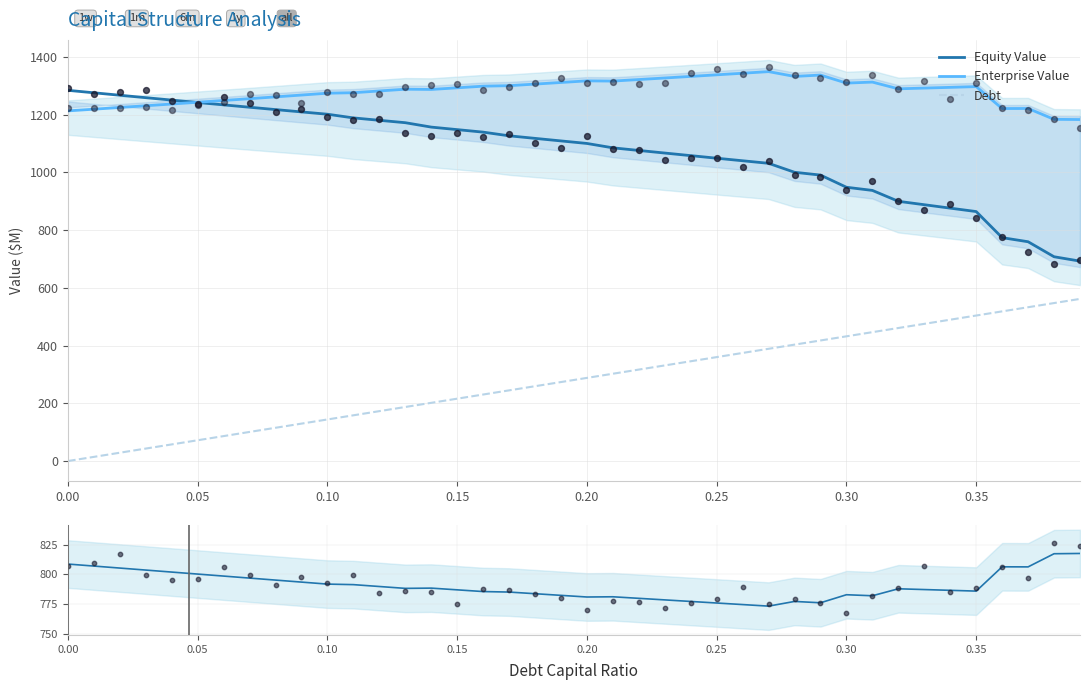

Which series reaches the minimum Y coordinate?

Debt